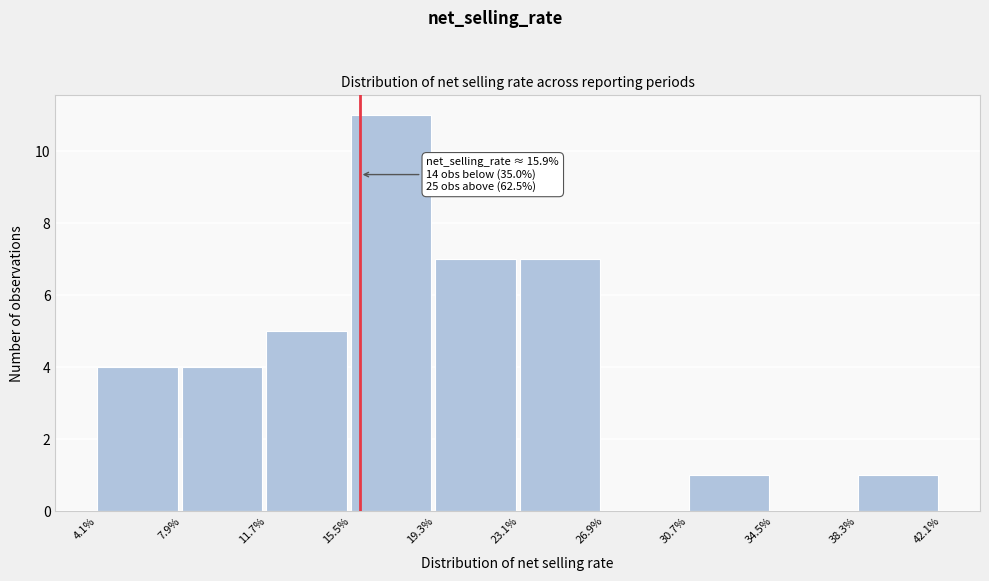

Which range on the x-axis has the tallest bar?

15.5% to 19.3%